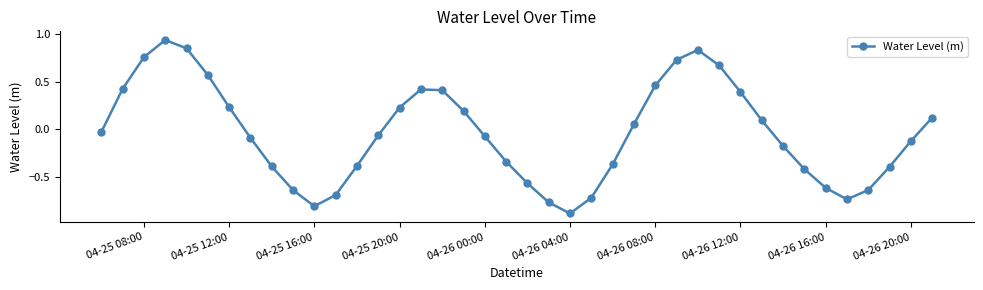

True or false: the data has more than 0 interior local peaks.

True